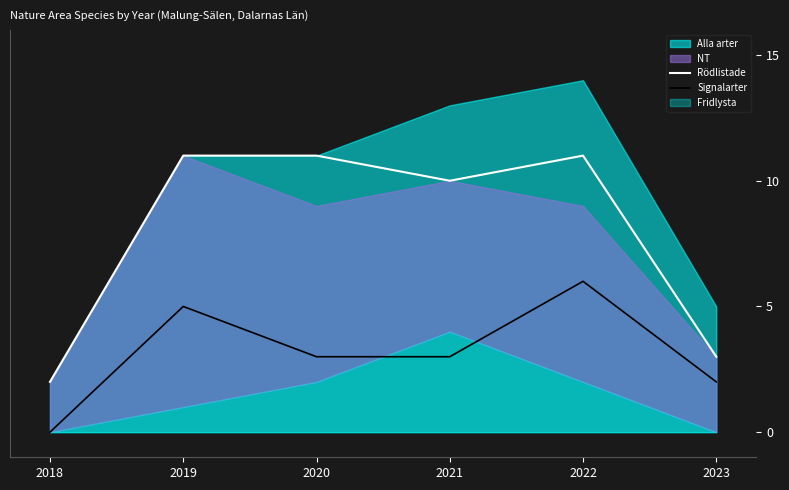

What is the highest value of the Signalarter series?

6